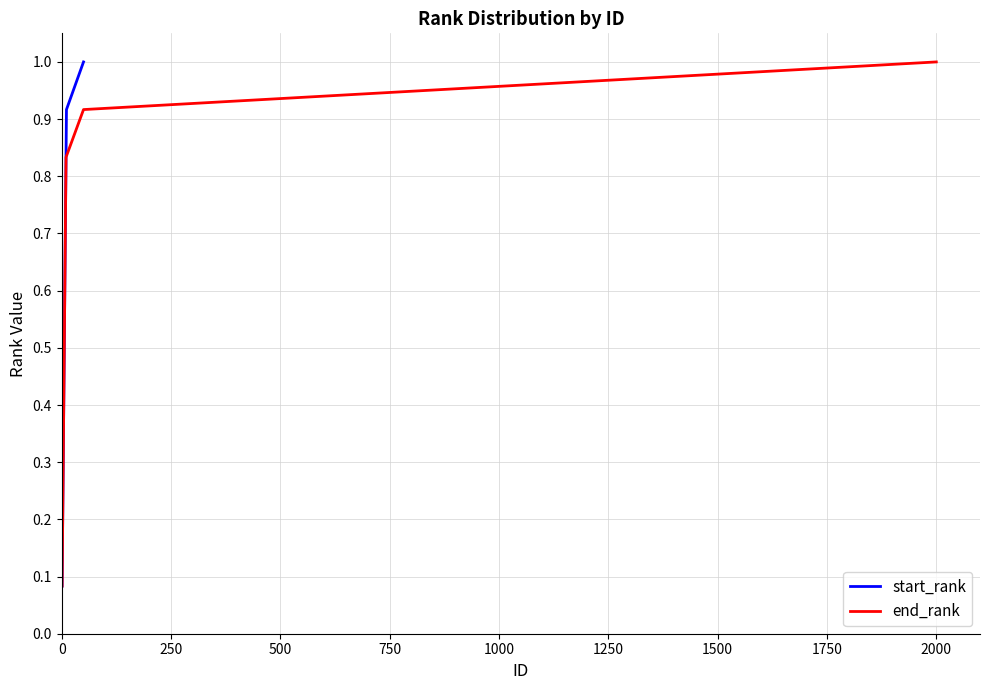

Reading left to right, transcribe all the data shown in this chart.

start_rank: 0.1	0.2	0.2	0.3	0.4	0.5	0.6	0.7	0.8	0.8	0.9	1.0
end_rank: 0.1	0.2	0.2	0.3	0.4	0.5	0.6	0.7	0.8	0.8	0.9	1.0